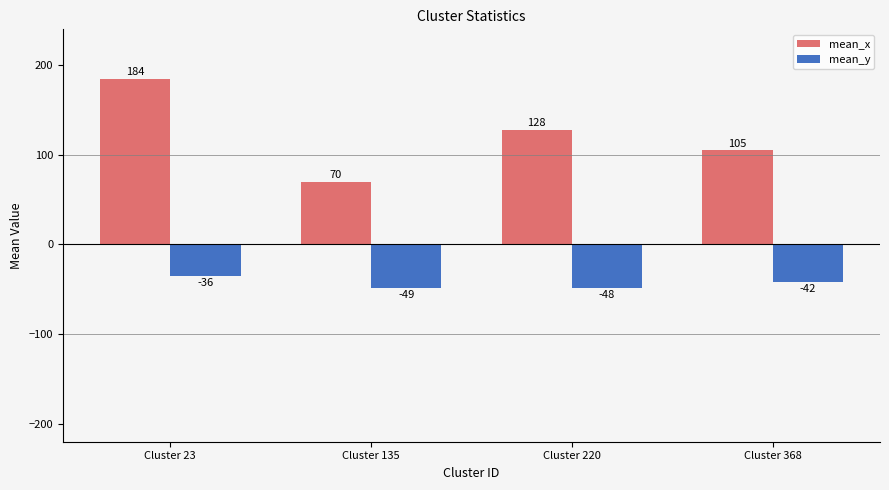

Rank the categories by mean_x value from highest to lowest.

Cluster 23, Cluster 220, Cluster 368, Cluster 135